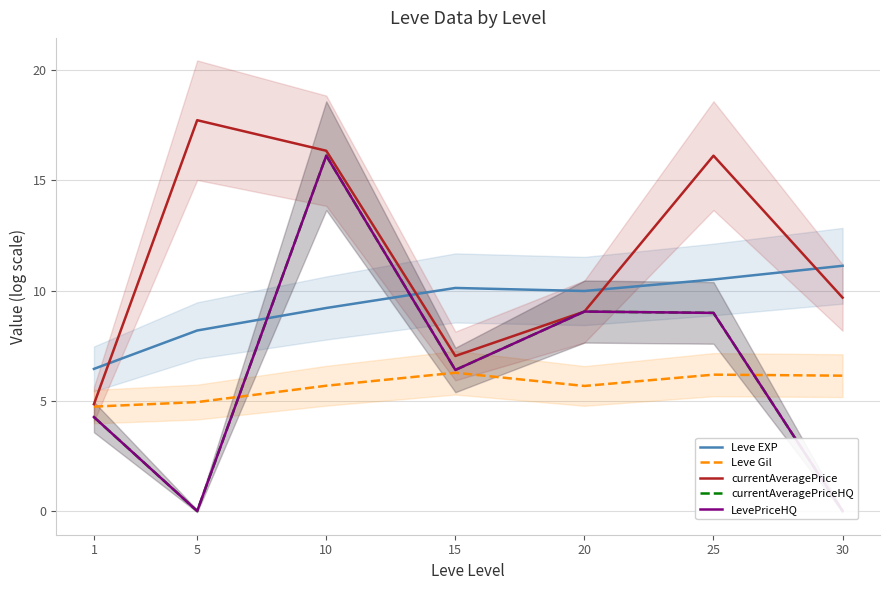

What is the value of the Leve EXP point at the 6th from the left?

10.5